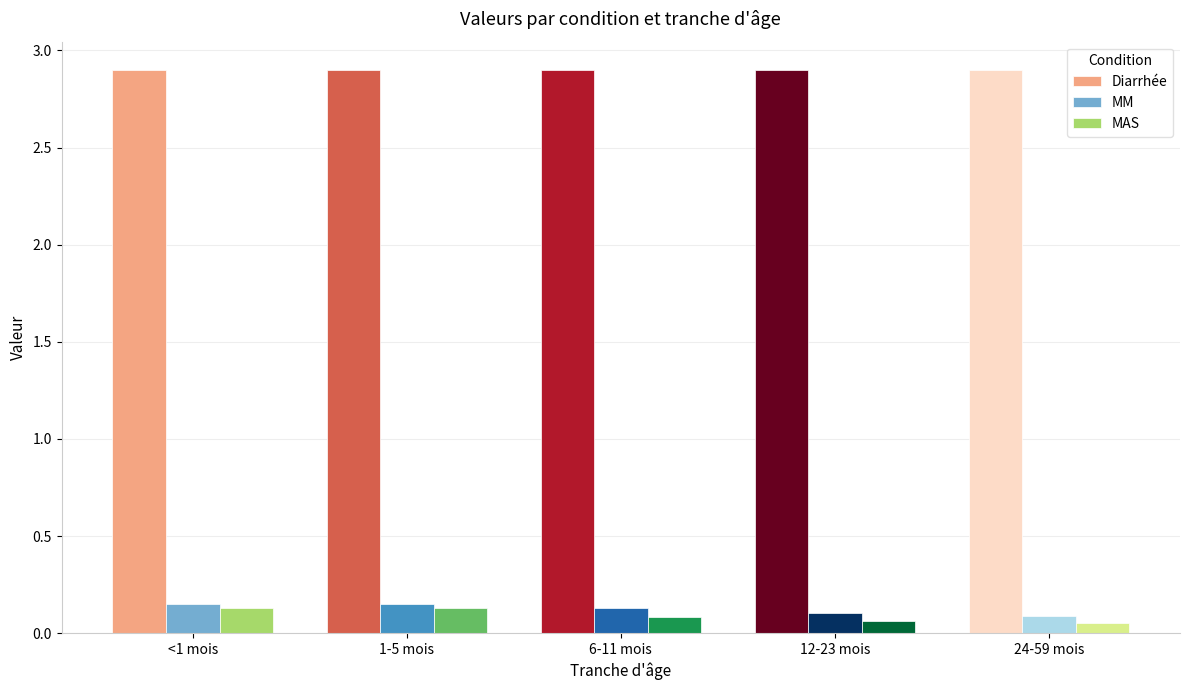

How many MAS values are between 0 and 1?

5